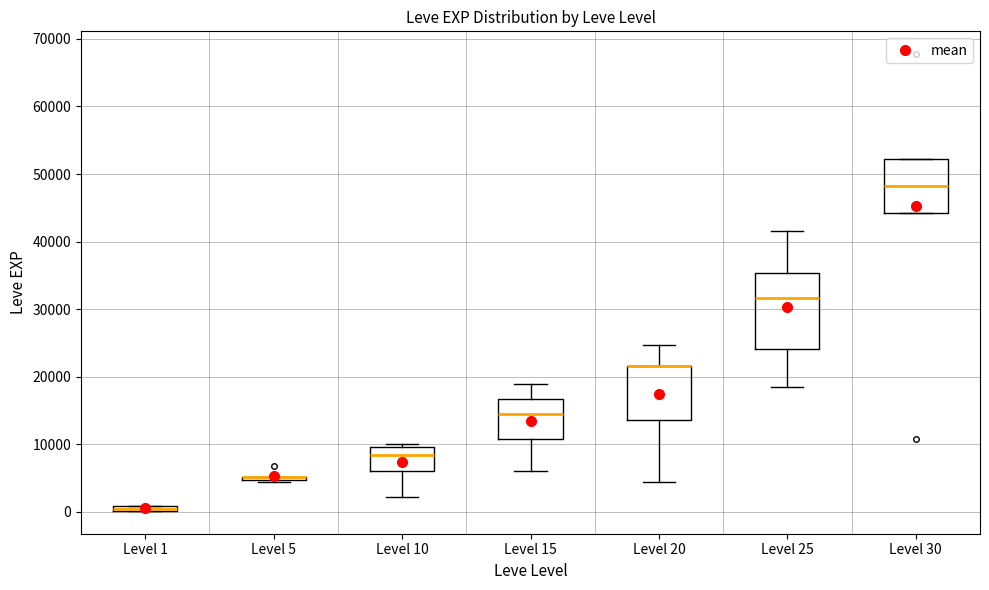

Where does the upper whisker of the box for Level 25 end on the y-axis? The values are not printed on the chart, so give them approximately, as read against the axis.

42000